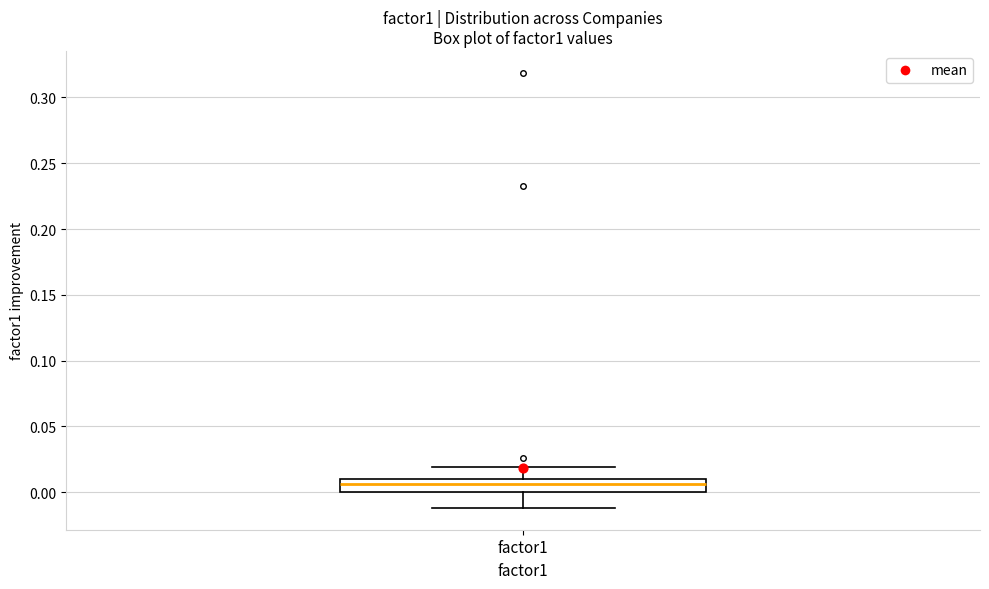

Read this box plot against the y-axis: the position of the median line, the range covered by the box, and the ends of both whiskers. The values are not printed on the chart, so give them approximately, as read against the axis.

median 0.005, box 0.000 to 0.010, whiskers -0.010 to 0.020